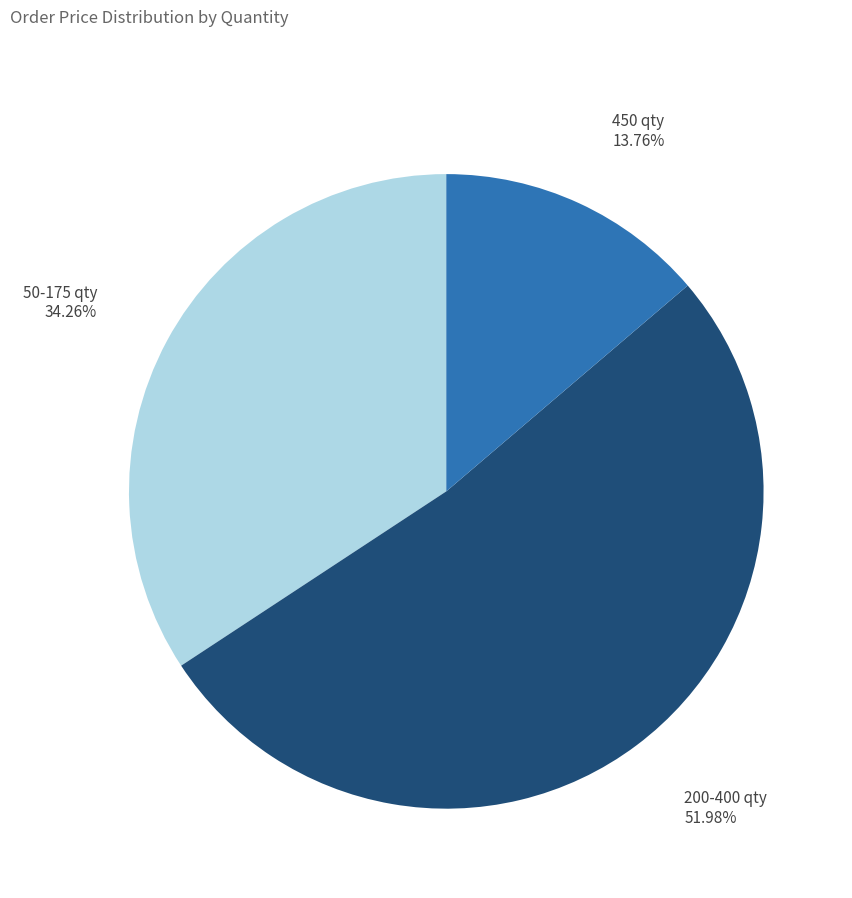

How many segments does this pie chart have?

3